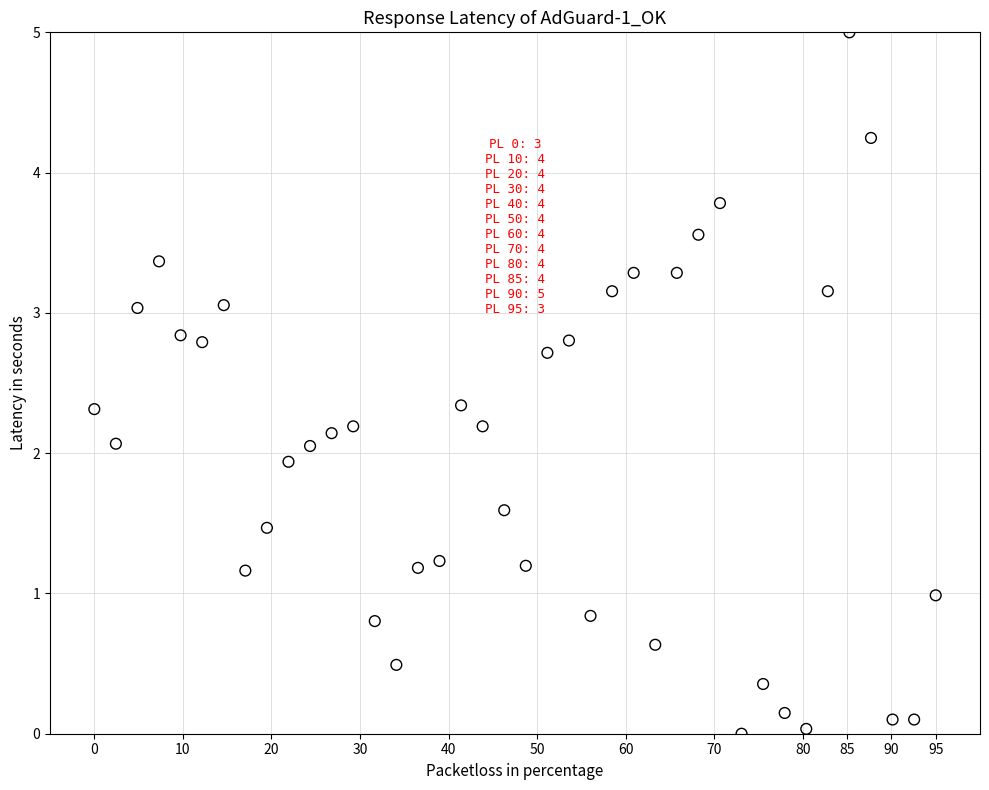

What is the range of Y values (max minus min)?

5.0